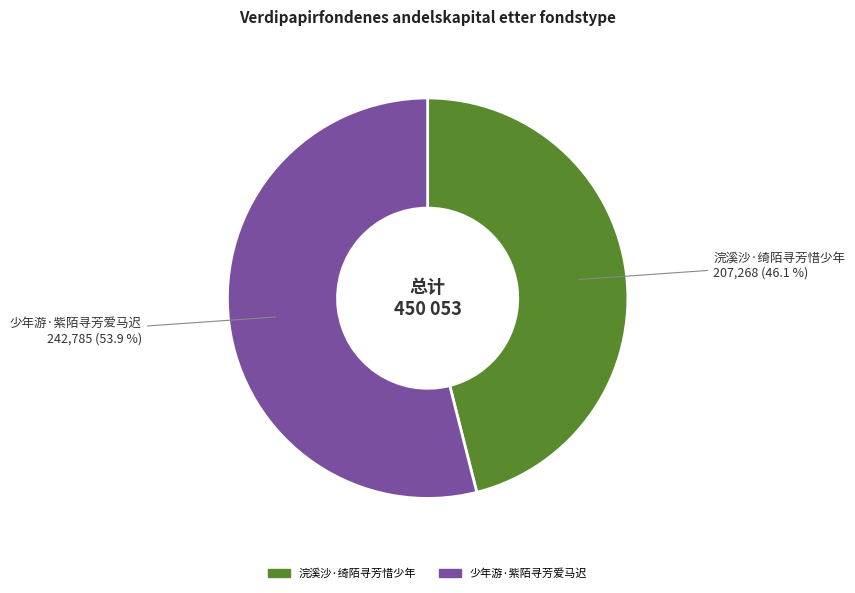

To the nearest percent, what percentage of the pie is 少年游·紫陌寻芳爱马迟?

54%